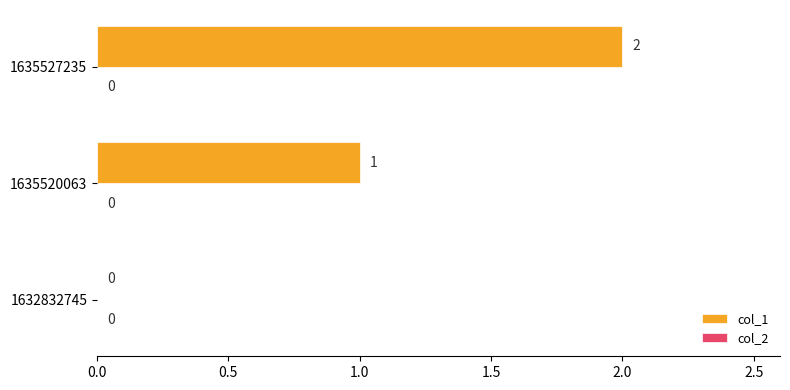

How many distinct data groups are displayed?

1